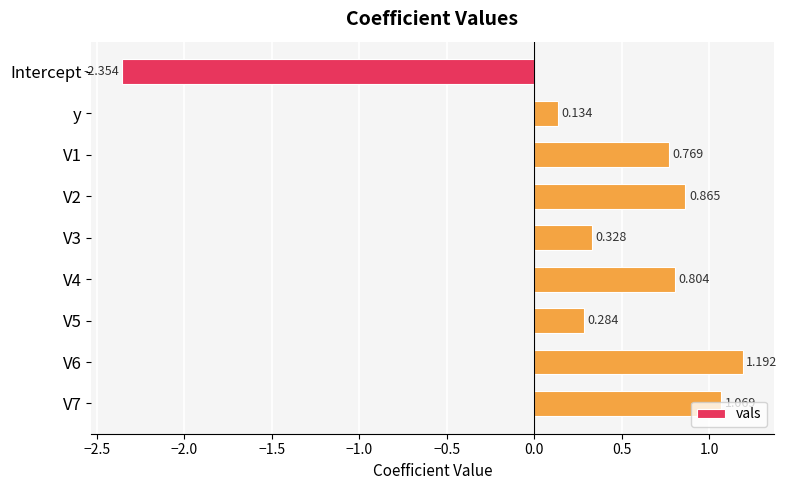

How many positive values are there?

8